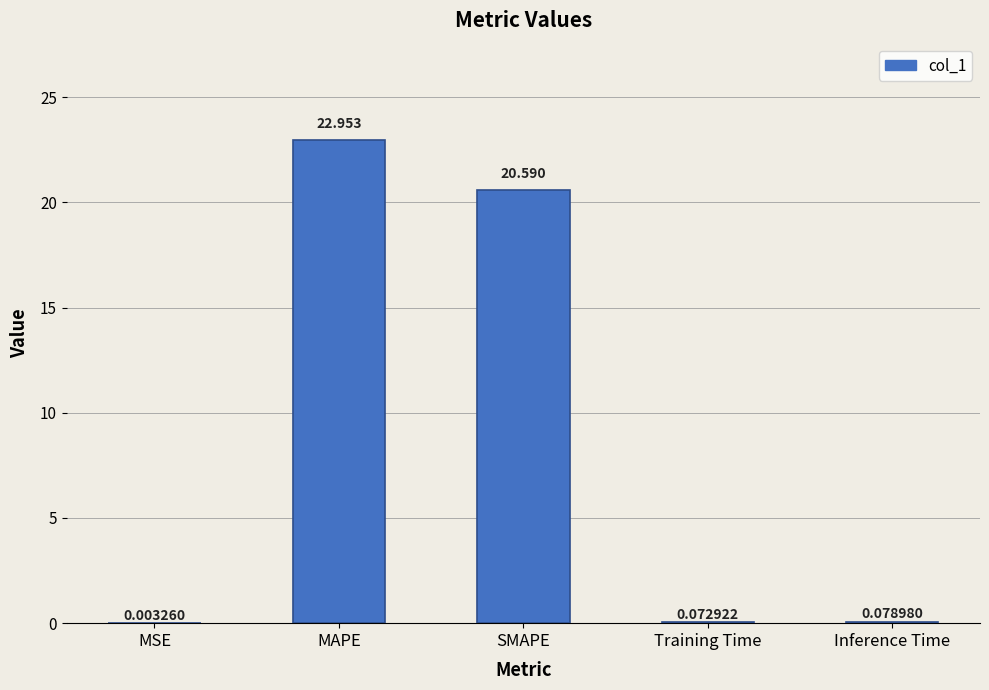

Which label corresponds to the largest value in the chart?

MAPE